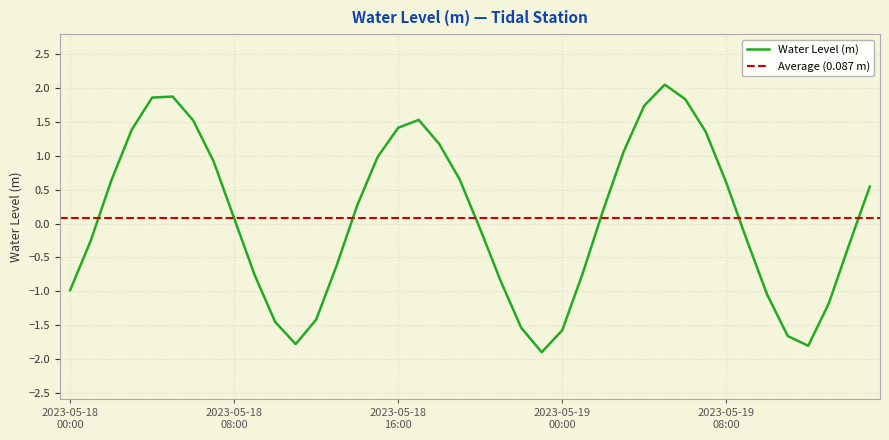

How many points are higher than both their immediate neighbors (excluding endpoints)?

3